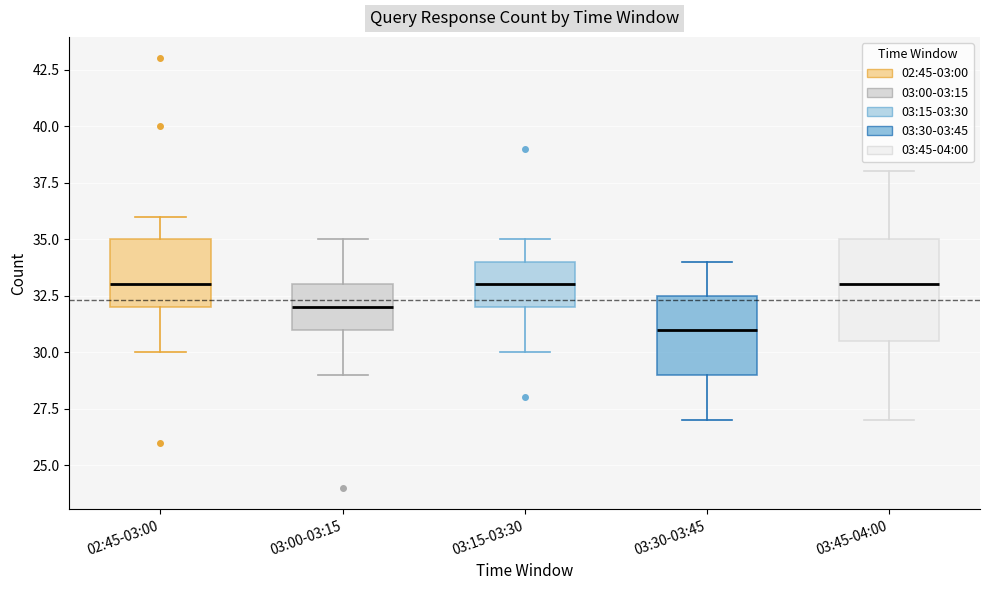

Reading left to right, transcribe this box plot: for each box, give where its median line is, the range the box spans, and where its two whiskers end, as read against the y-axis. The values are not printed on the chart, so give them approximately, as read against the axis.

02:45-03:00: median 33.0, box 32.0 to 35.0, whiskers 30.0 to 36.0
03:00-03:15: median 32.0, box 31.0 to 33.0, whiskers 29.0 to 35.0
03:15-03:30: median 33.0, box 32.0 to 34.0, whiskers 30.0 to 35.0
03:30-03:45: median 31.0, box 29.0 to 32.5, whiskers 27.0 to 34.0
03:45-04:00: median 33.0, box 30.5 to 35.0, whiskers 27.0 to 38.0